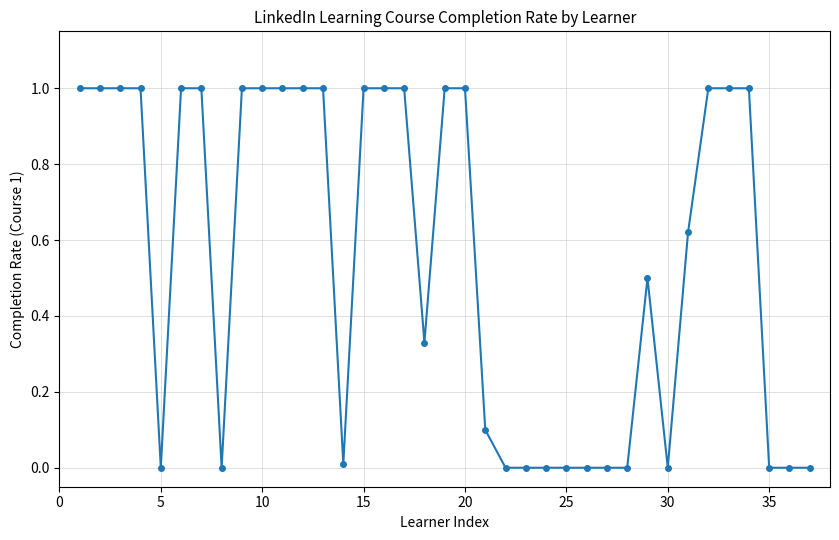

What is the difference between the second highest and second lowest values?

1.0